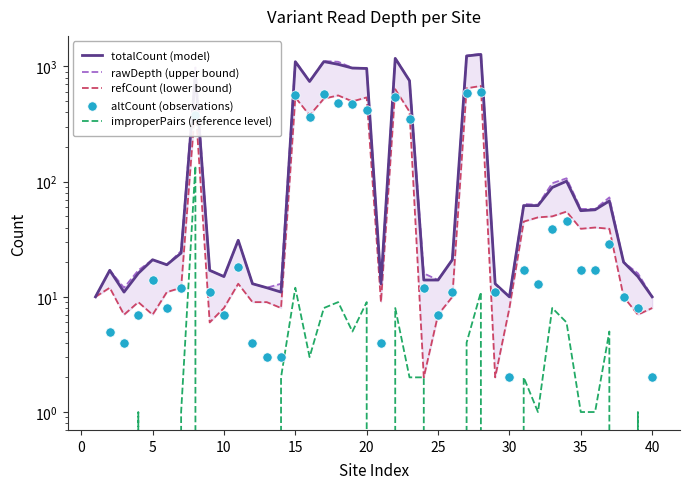

Is the value of rawDepth (upper bound) at 36 greater than the value of improperPairs (reference level) at 27?

Yes